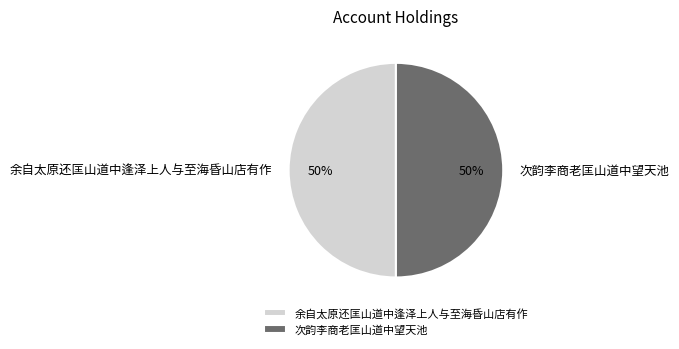

What percentage is the 次韵李商老匡山道中望天池 slice, to the nearest percent?

50%